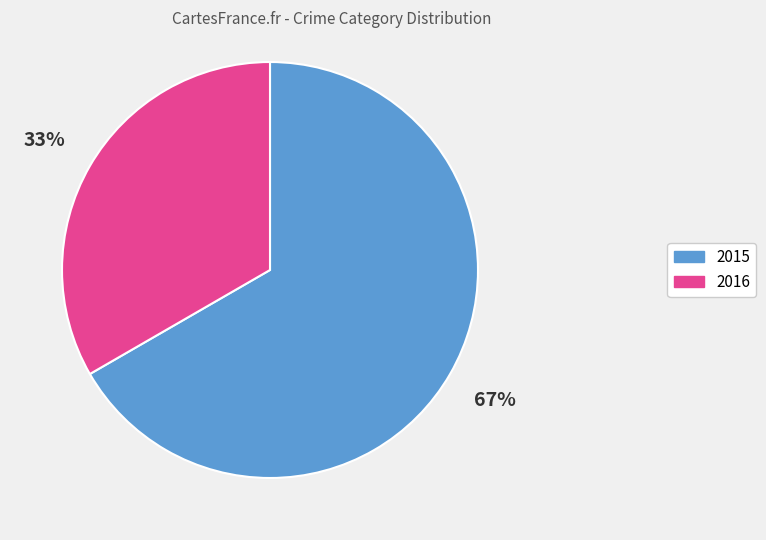

Is there any slice that represents more than half of the pie?

Yes